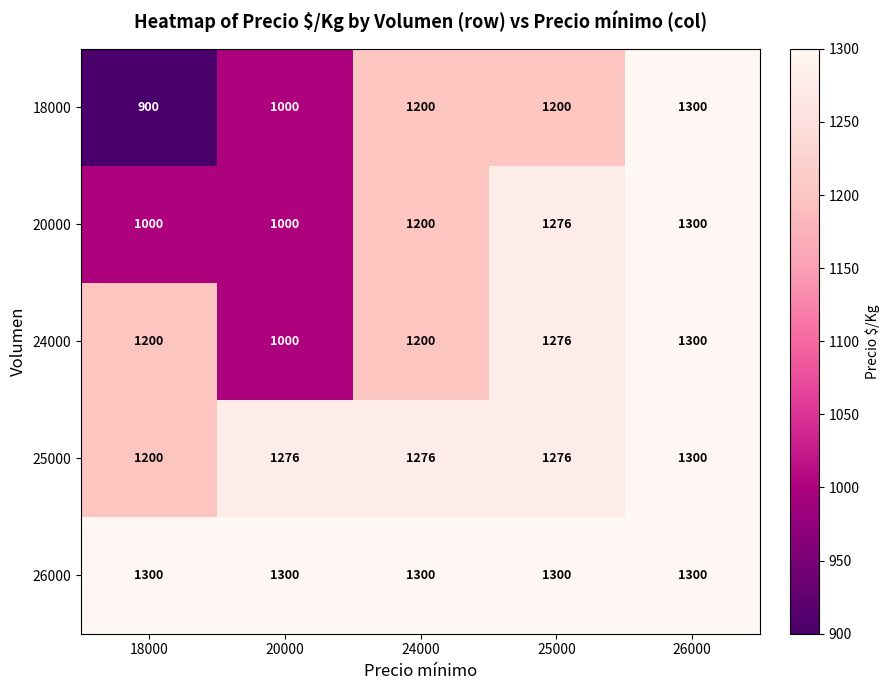

List the series in order of their overall mean, highest first.

26000, 25000, 24000, 20000, 18000